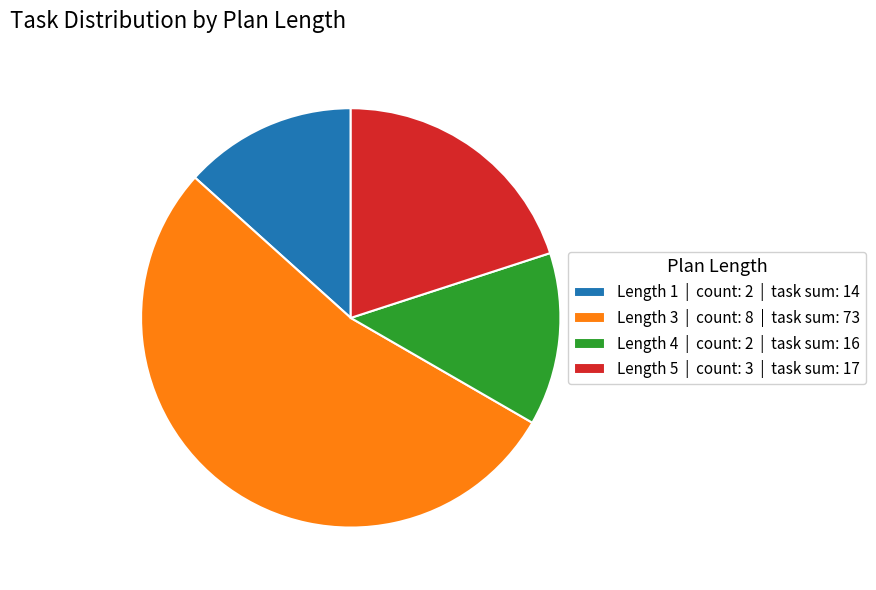

How many slices are in this pie chart?

4